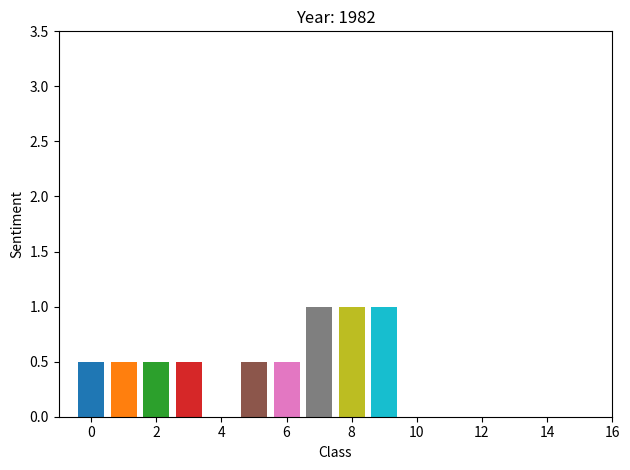

How many data points does each series have?

20